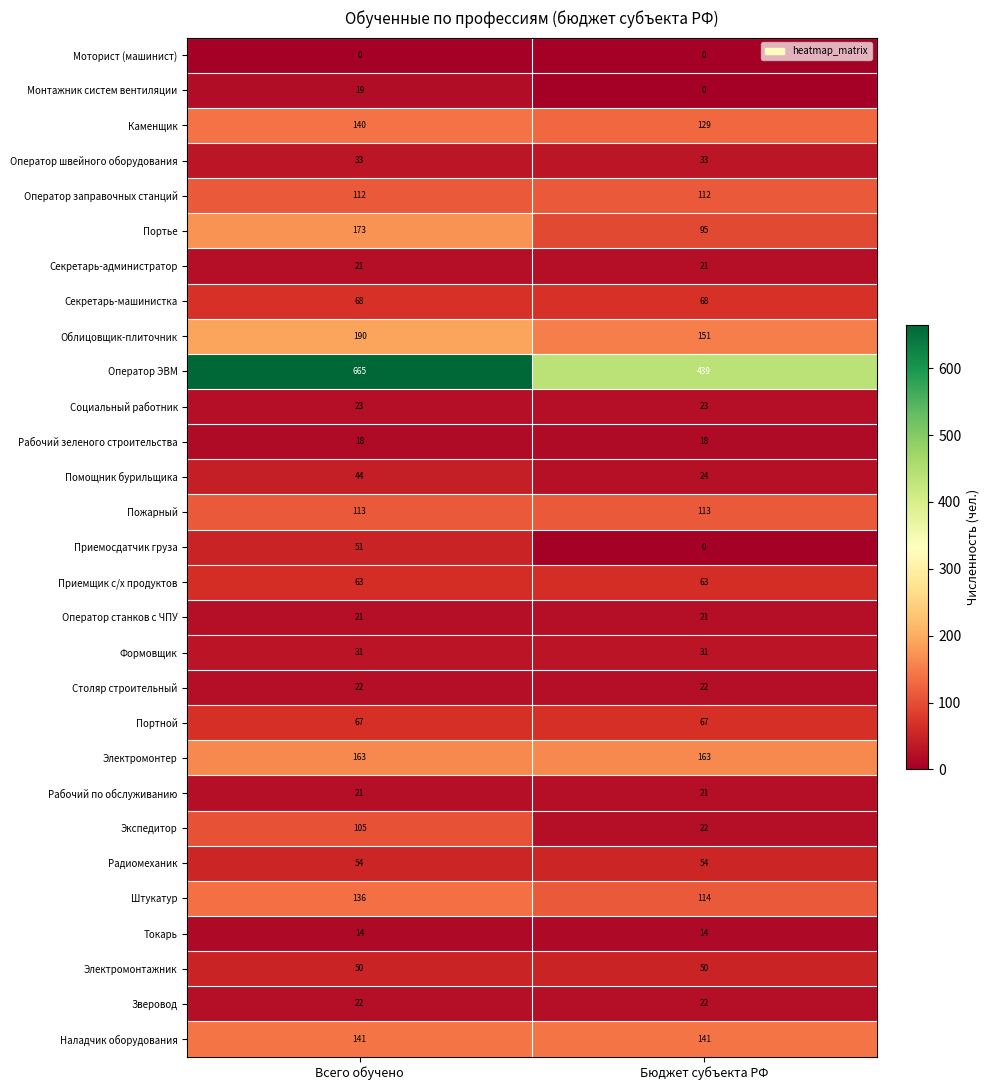

True or false: Зверовод has a value of 22 at Всего обучено.

True